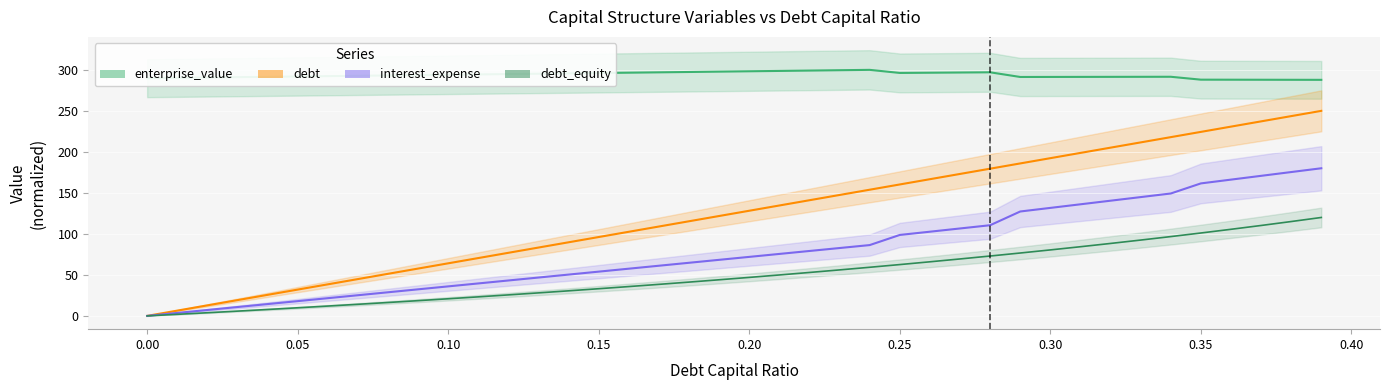

At which label does enterprise_value reach its peak?

0.24